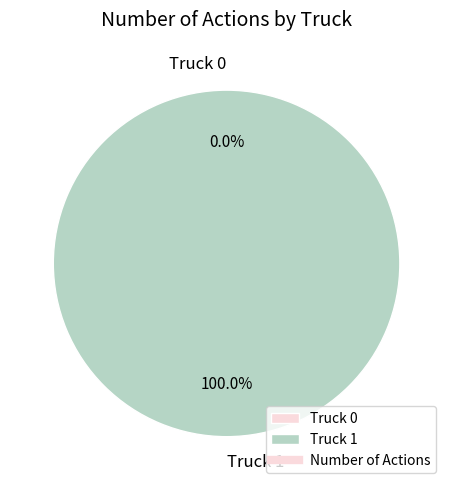

What percentage is the Truck 1 slice, to the nearest percent?

100%